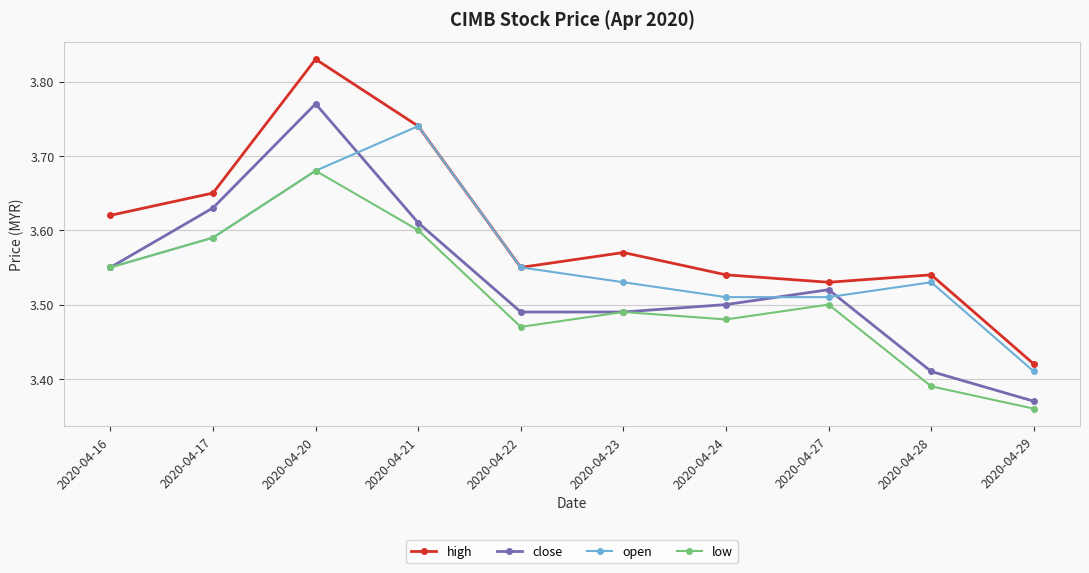

What is the spread (max minus min) of values at 2020-04-24?

0.1